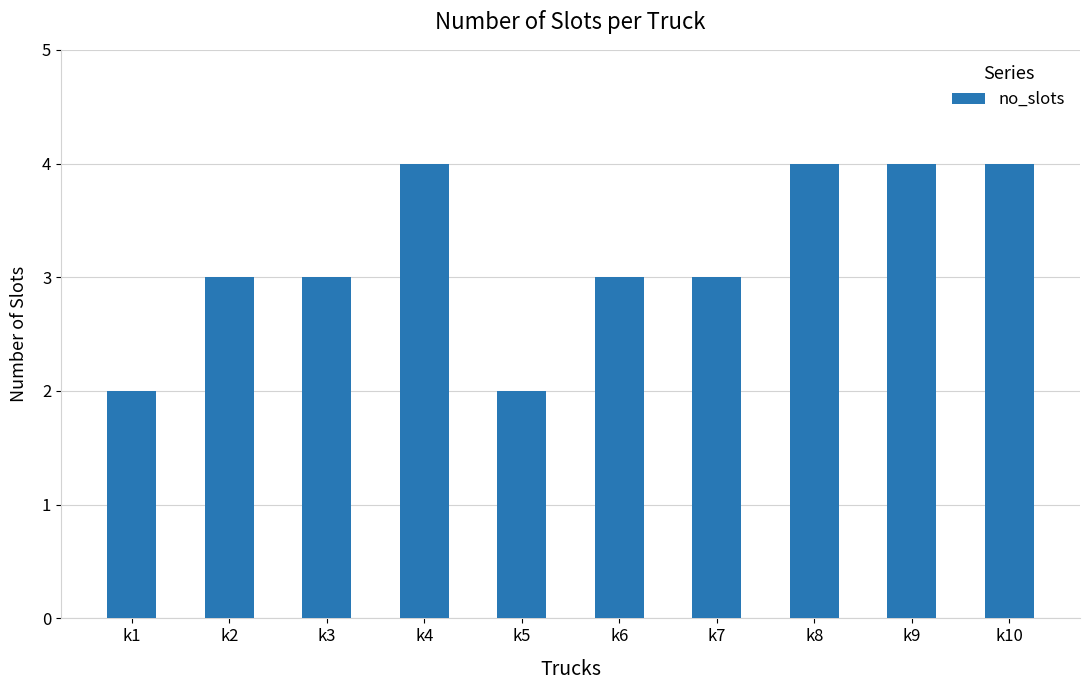

What is the minimum value shown in the chart?

2